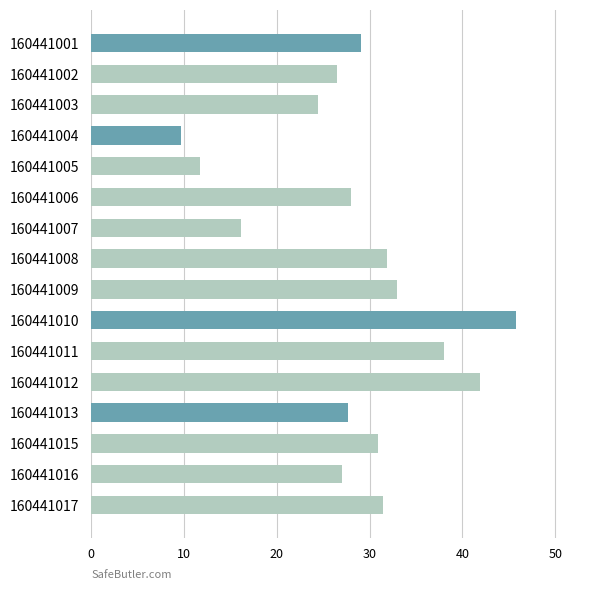

The value at 160441013 is 27.6. True or false?

True